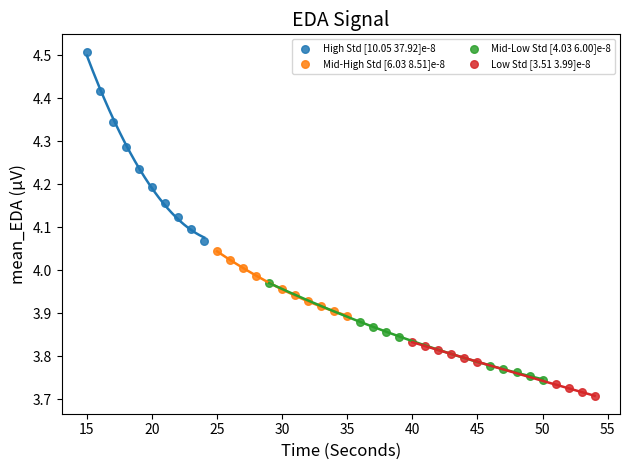

Which series contains the highest Y value?

High Std [10.05 37.92]e-8